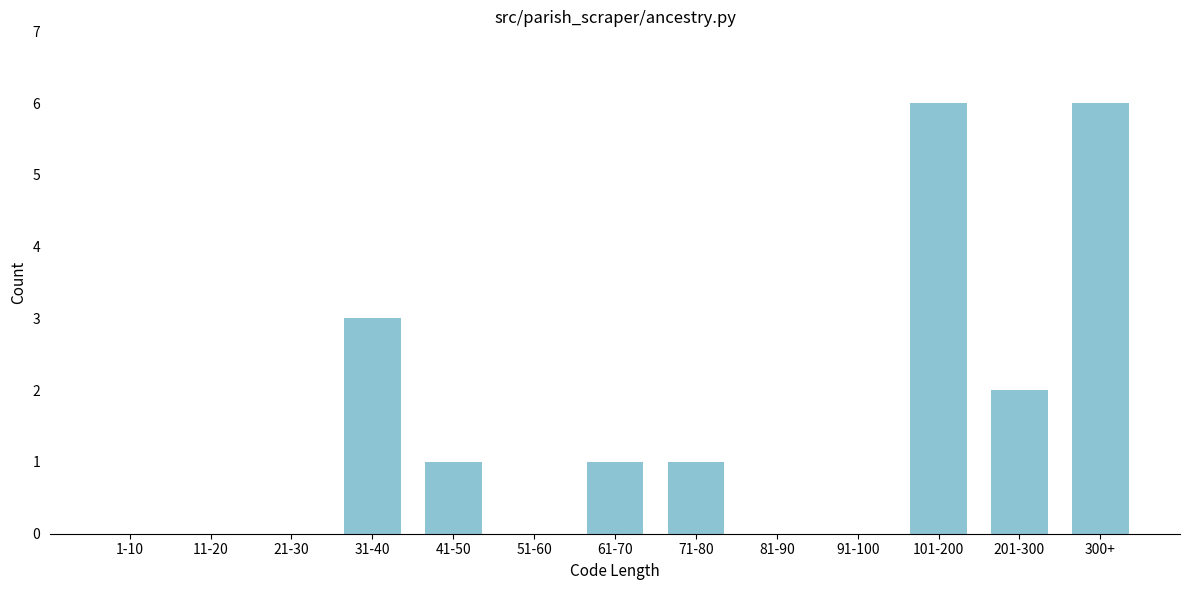

Reading right to left, list all the values displayed in this chart.

300+=6	201-300=2	101-200=6	91-100=0	81-90=0	71-80=1	61-70=1	51-60=0	41-50=1	31-40=3	21-30=0	11-20=0	1-10=0